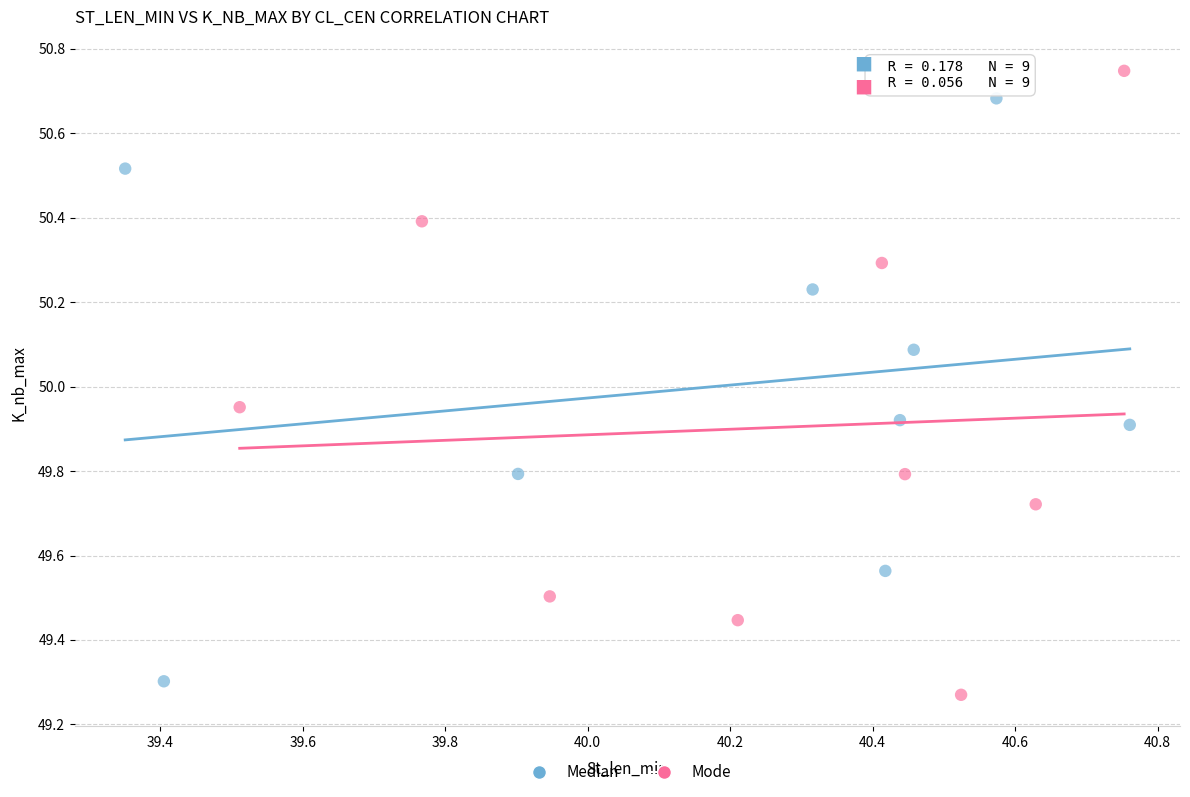

Which series has the widest spread of Y values?

Mode